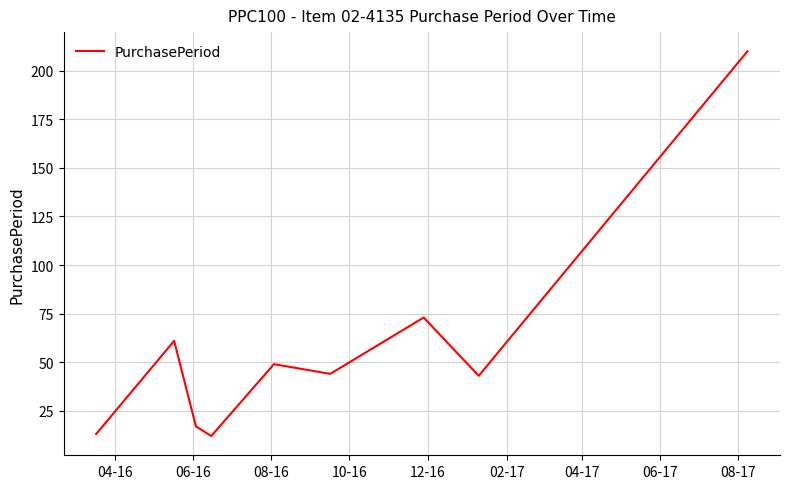

What is the greatest value displayed?

210